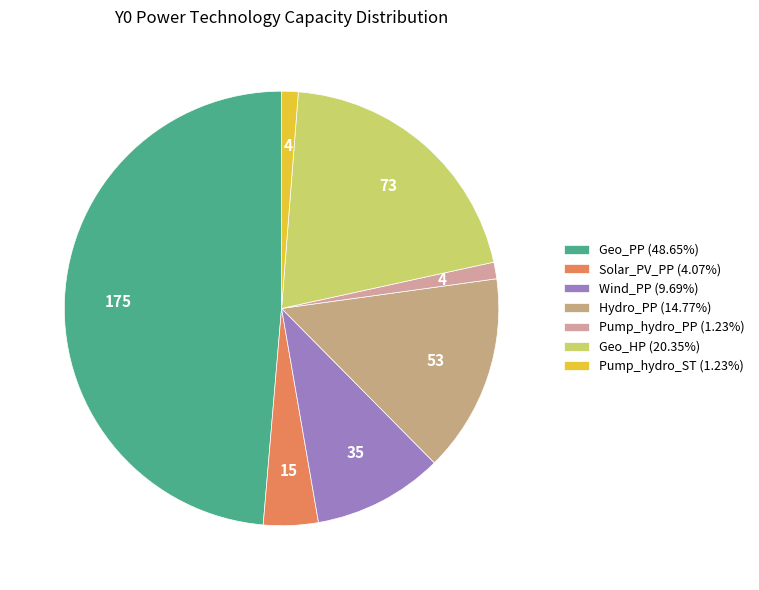

How many segments does this pie chart have?

7